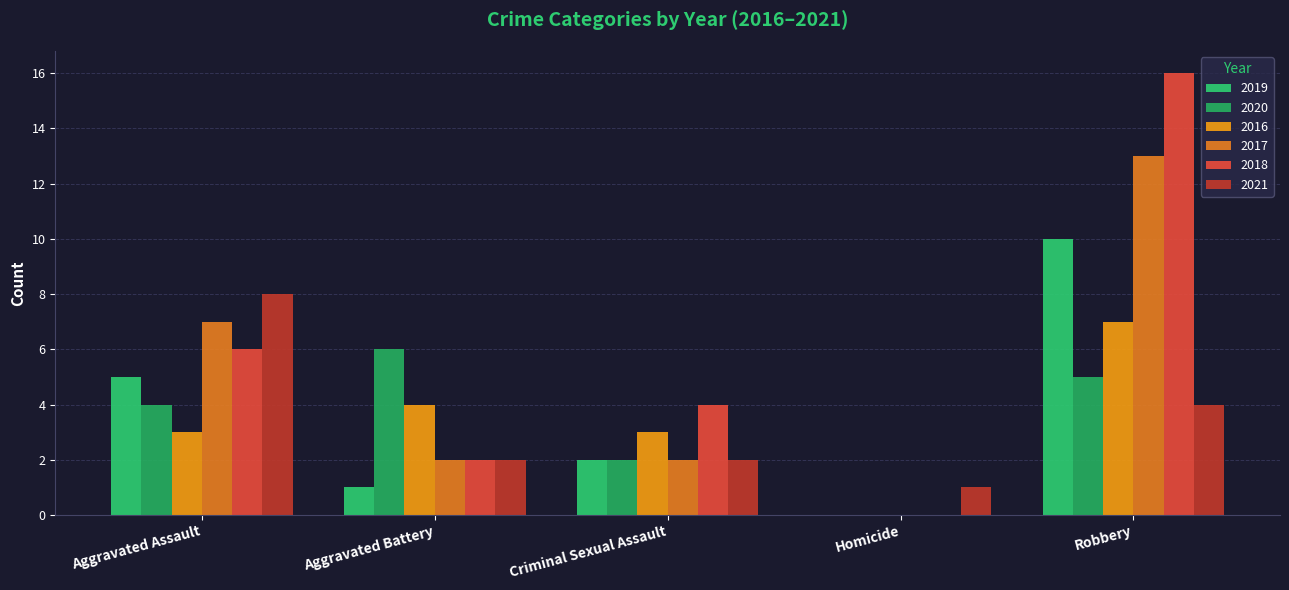

At which label does 2016 reach its peak?

Robbery